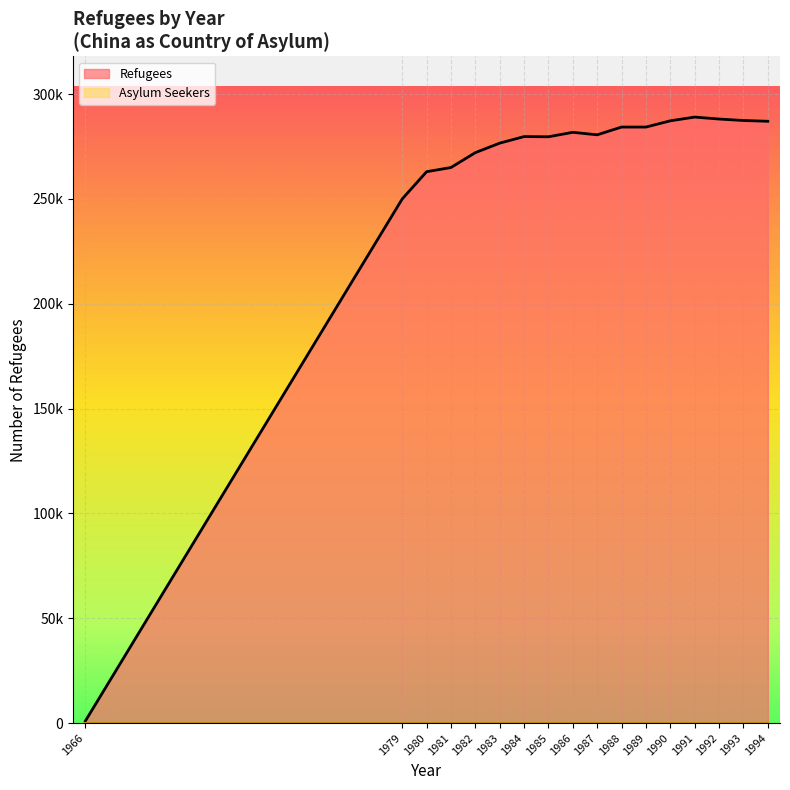

Which label corresponds to the smallest value in the chart?

1966